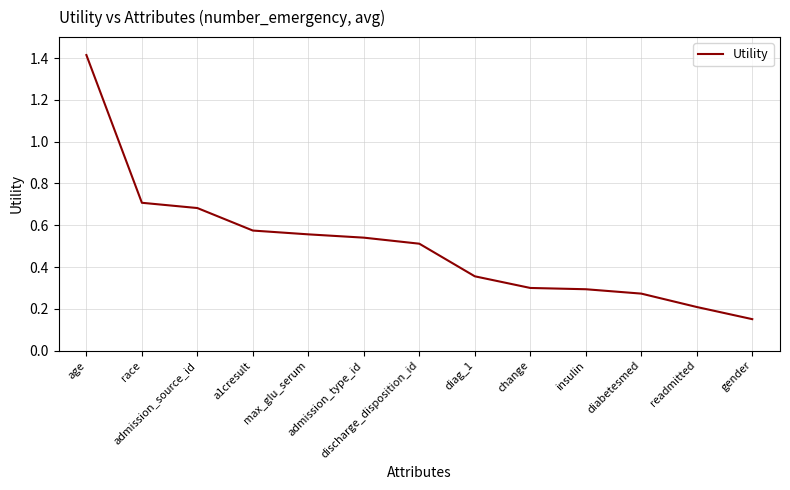

What is the maximum value shown in the chart?

1.4